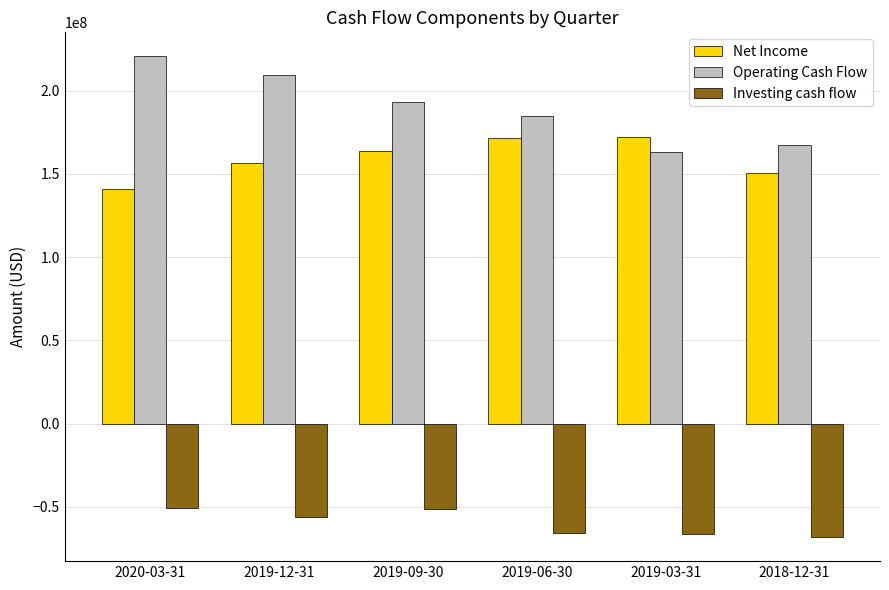

The Net Income series shows 304618619 at 2019-06-30. True or false?

False